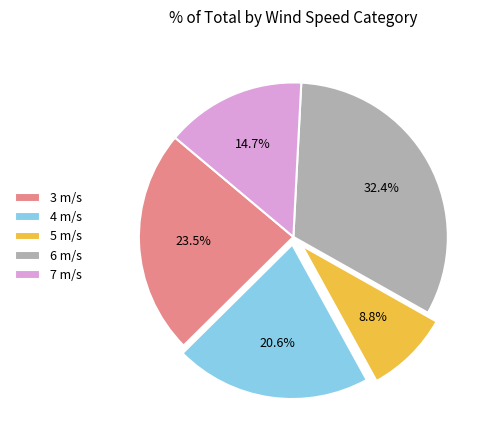

Combined, do 3 m/s and 4 m/s account for over 50%?

No